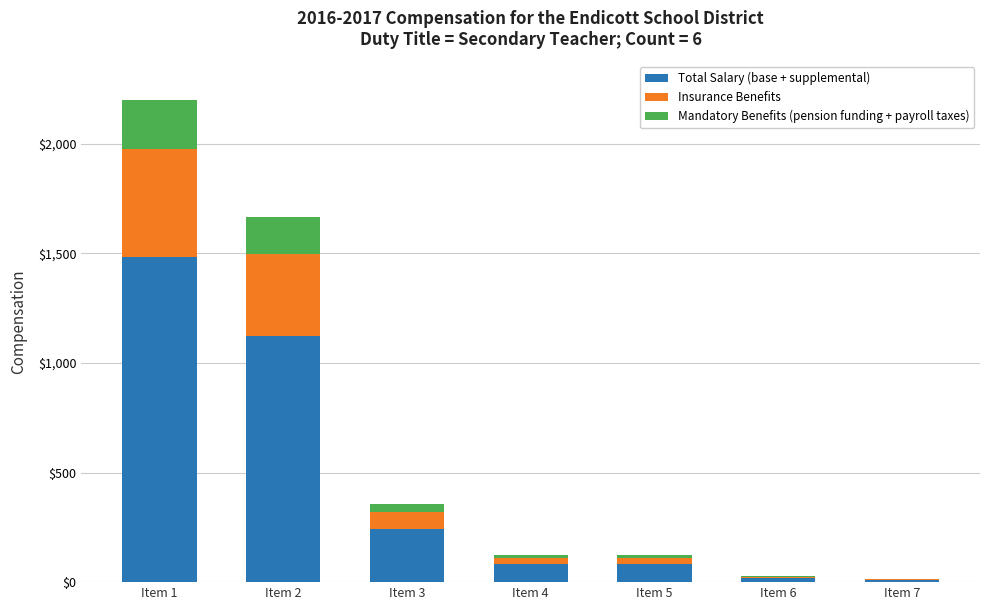

What is the highest value of the Total Salary (base + supplemental) series?

1482.0